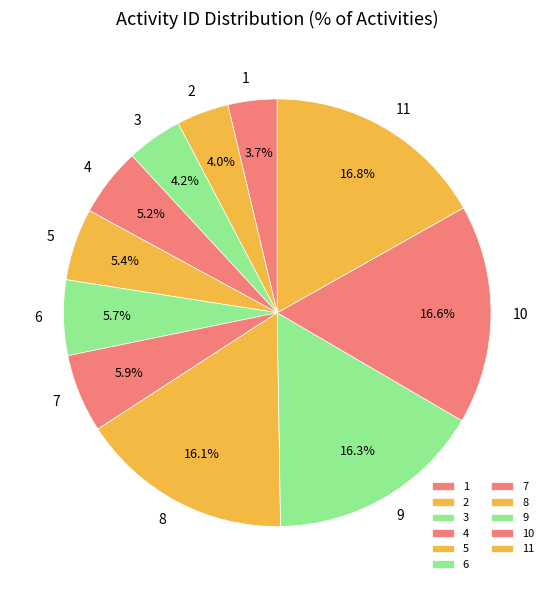

To the nearest percent, what is the average slice percentage?

9%